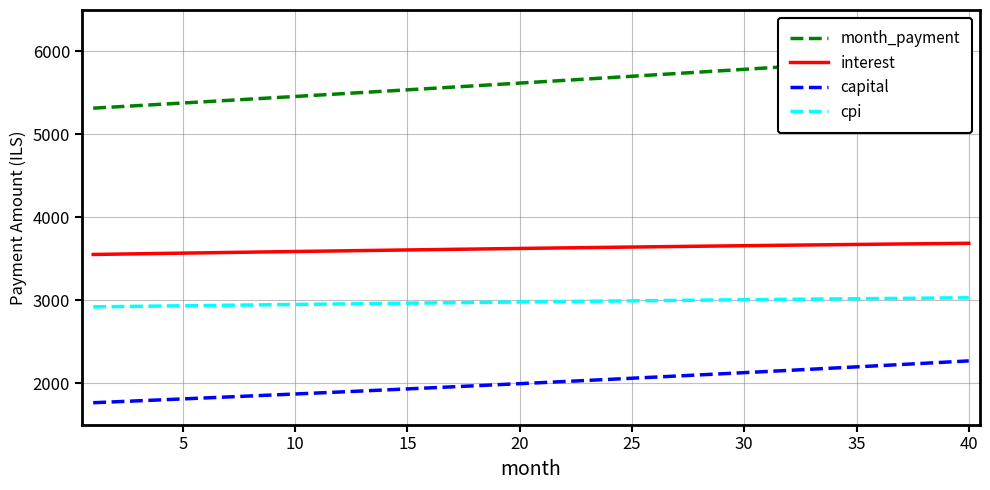

Which series has the widest spread of values?

month_payment